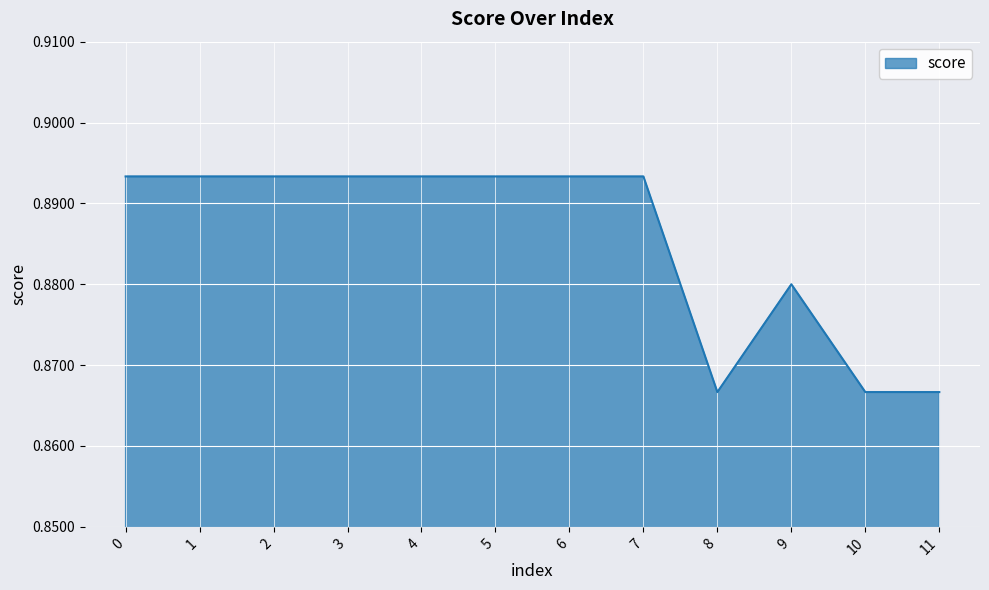

How many categories are shown in the chart?

12